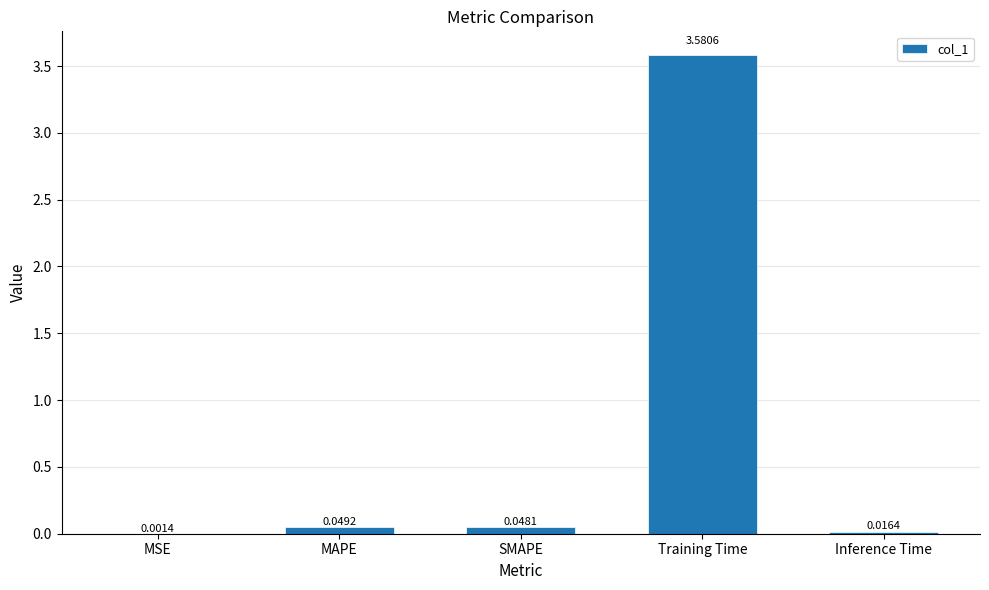

Between Inference Time and MAPE, which is larger?

MAPE